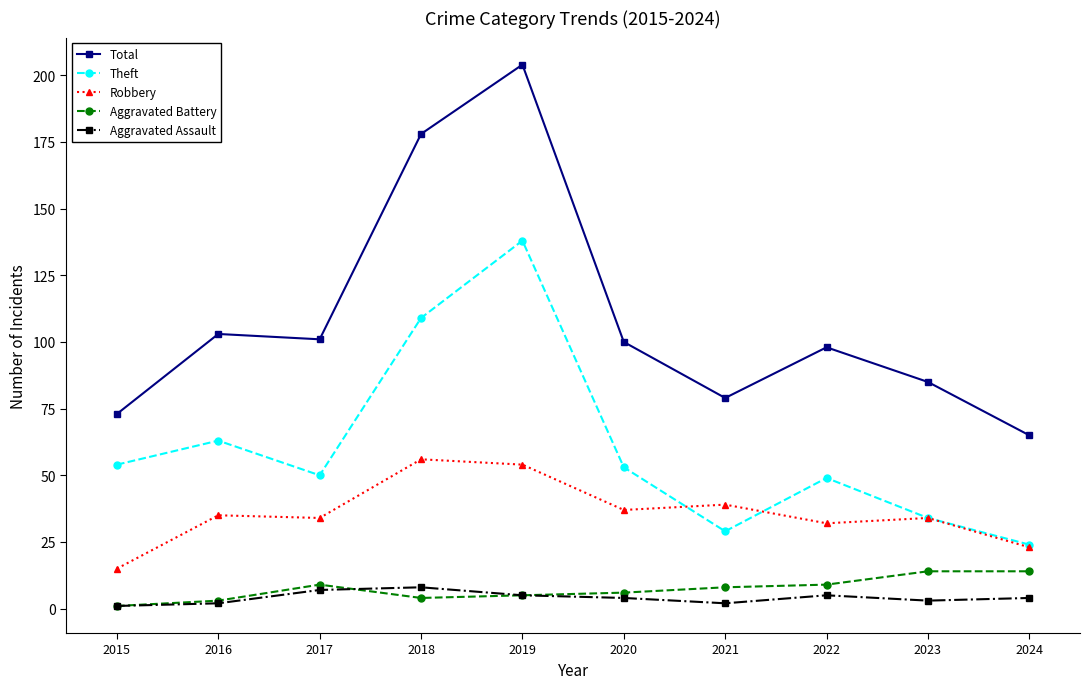

Which series changed the most between 2017 and 2021?

Total